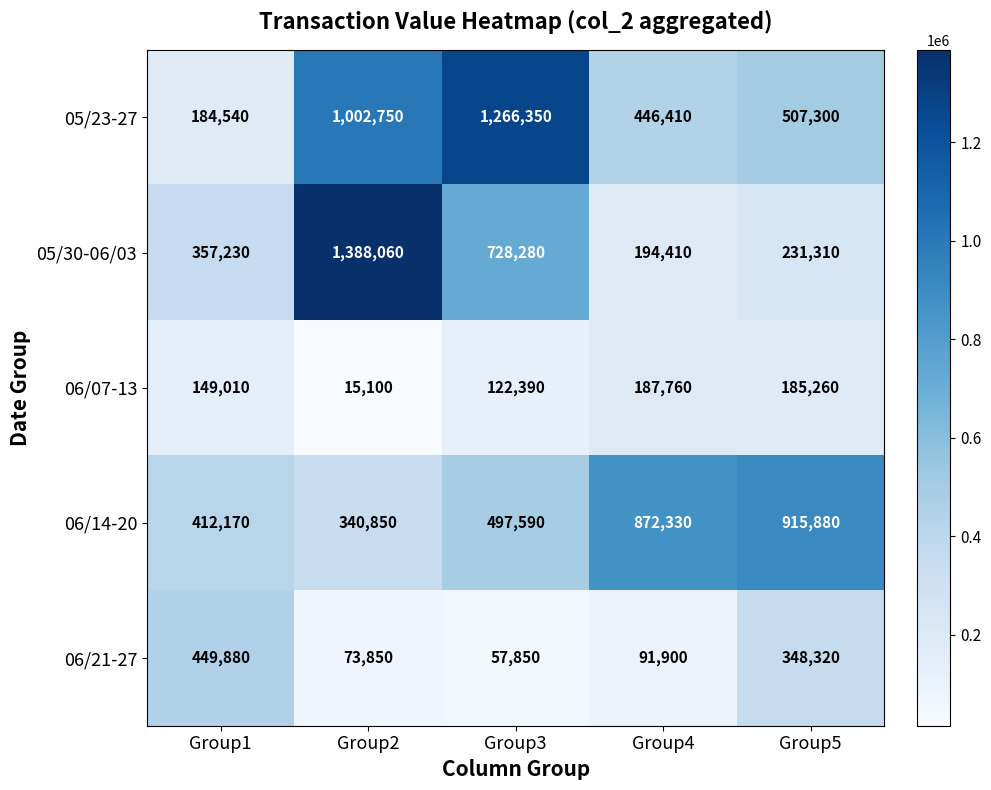

Reading right to left, transcribe all the data shown in this chart.

05/23-27: Group5=507300	Group4=446410	Group3=1266350	Group2=1002750	Group1=184540
05/30-06/03: Group5=231310	Group4=194410	Group3=728280	Group2=1388060	Group1=357230
06/07-13: Group5=185260	Group4=187760	Group3=122390	Group2=15100	Group1=149010
06/14-20: Group5=915880	Group4=872330	Group3=497590	Group2=340850	Group1=412170
06/21-27: Group5=348320	Group4=91900	Group3=57850	Group2=73850	Group1=449880